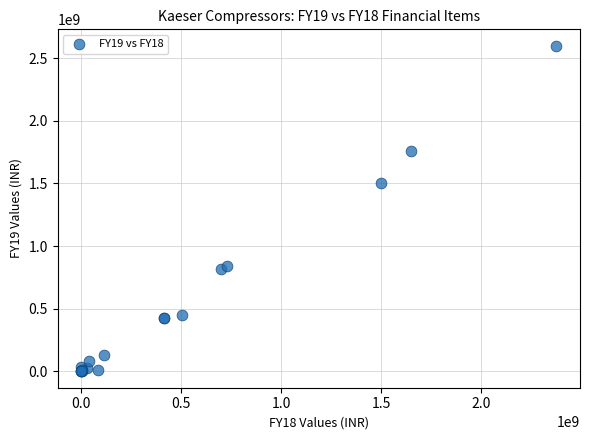

What Y value in the scatter plot is closest to 1300080621?

1504245610